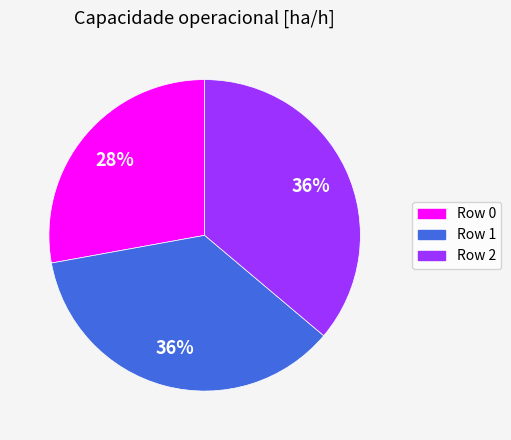

To the nearest percent, what is the difference between the largest and smallest slice percentages?

8%